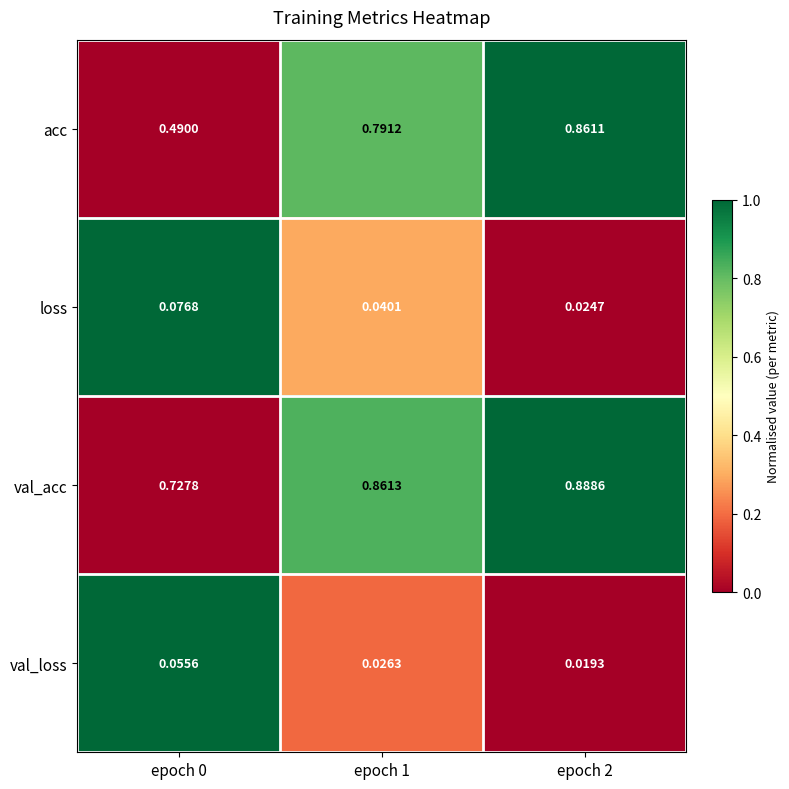

Which series has the largest total across all categories?

val_acc